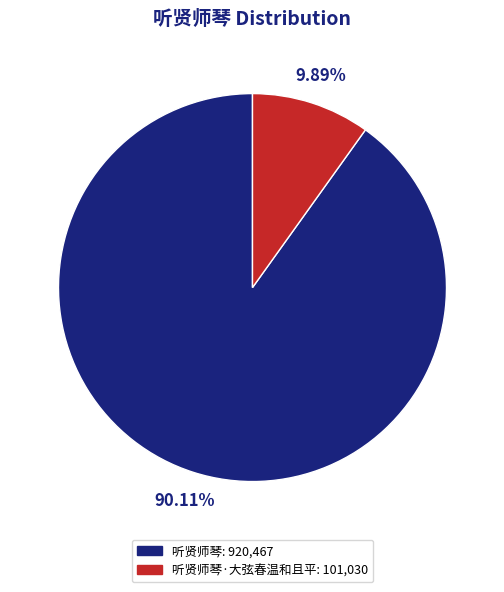

Does any single category account for the majority?

Yes